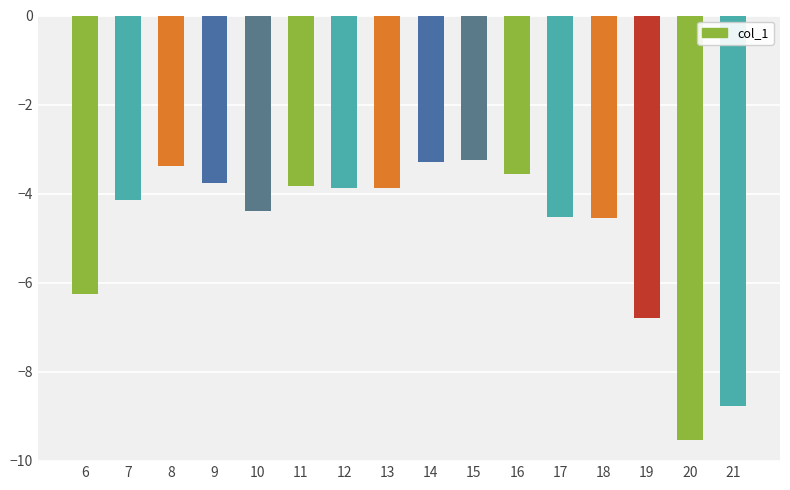

How many bars are there in total?

16